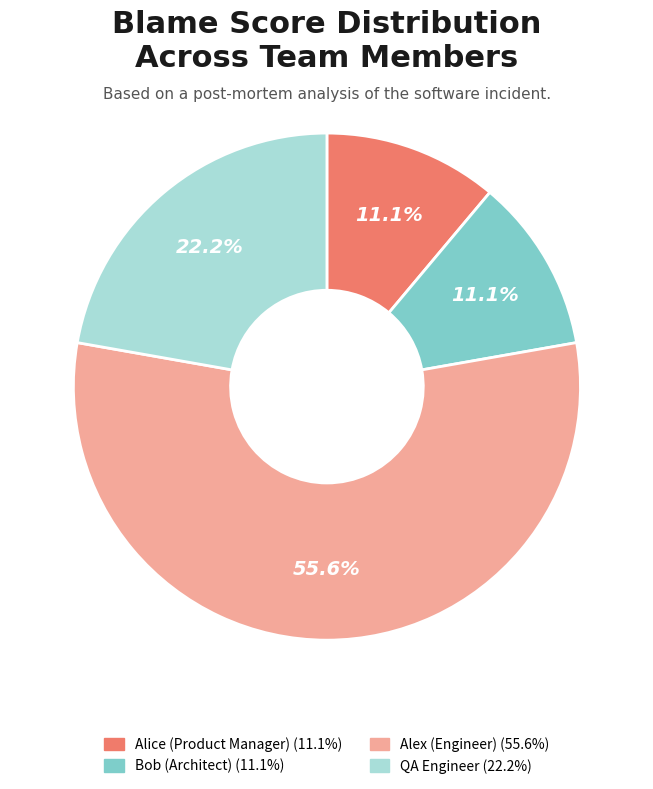

What percentage is the QA Engineer slice, to the nearest percent?

22%